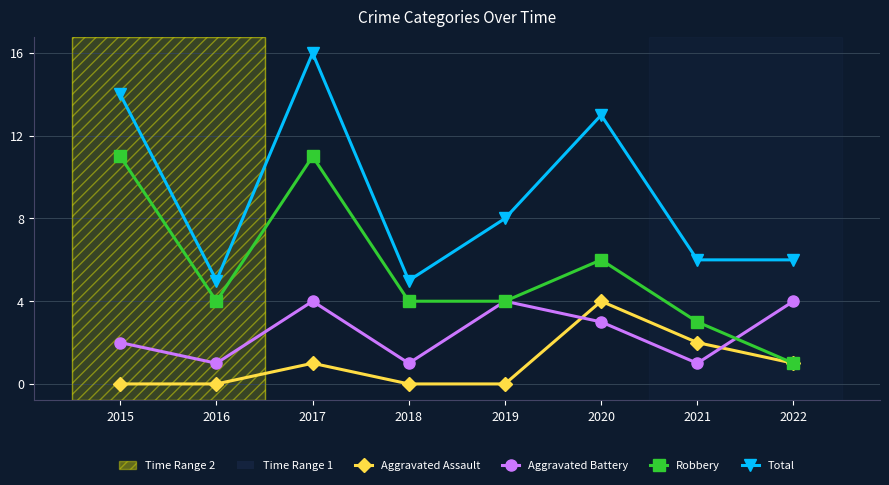

True or false: Aggravated Assault and Total intersect in this chart.

False